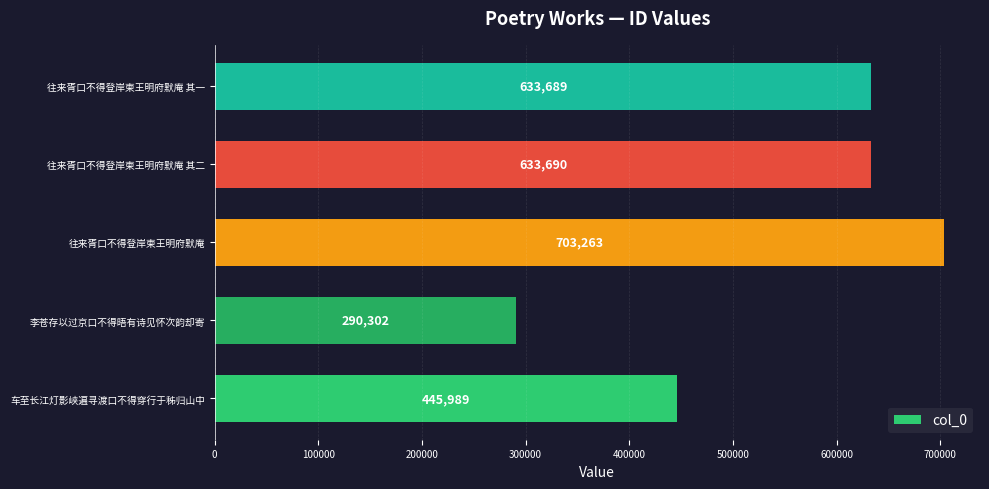

Are the bars horizontal?

Yes